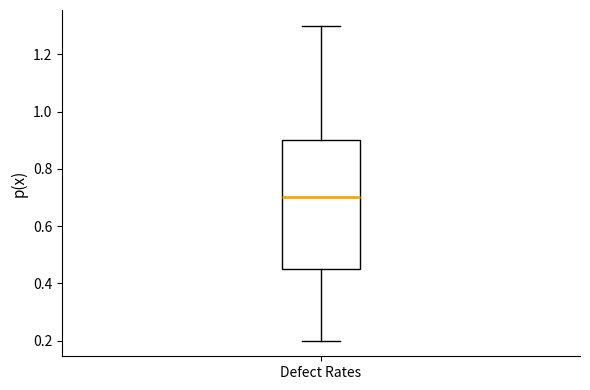

Where is the lower edge of the box for Defect Rates on the y-axis? The values are not printed on the chart, so give them approximately, as read against the axis.

0.46